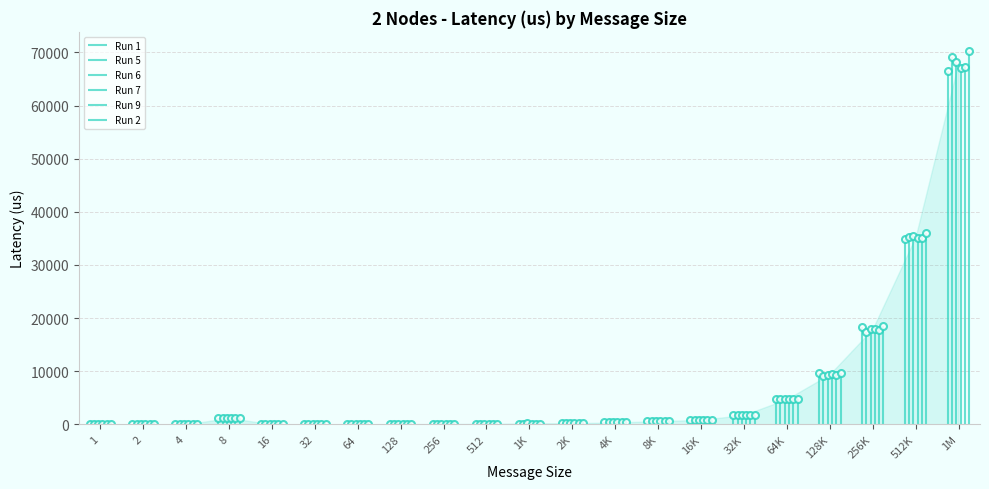

Which series has the largest total across all categories?

Run 2